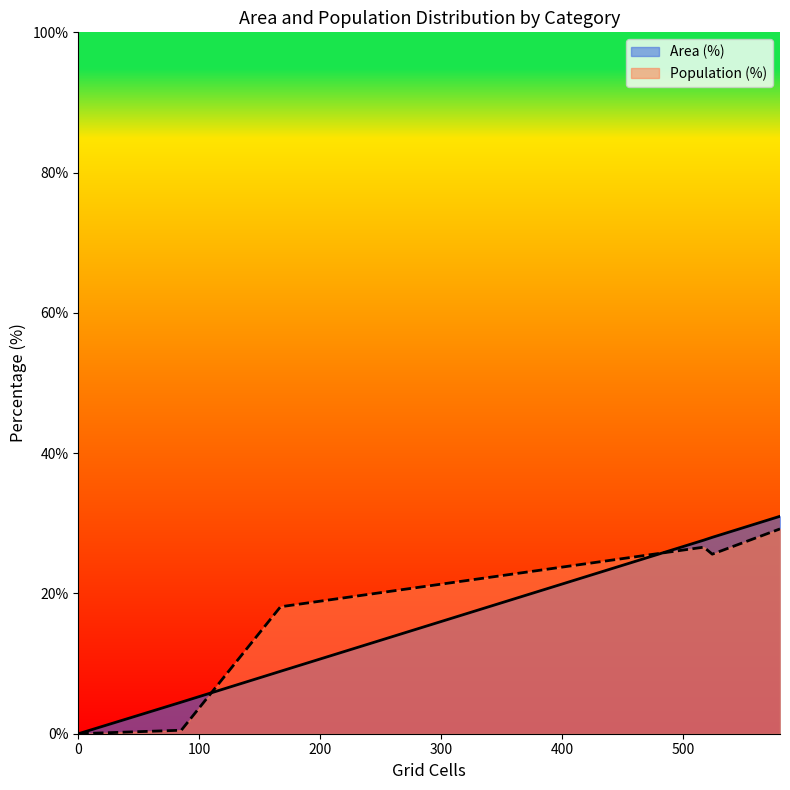

How many values in the Area (%) series exceed 27?

3